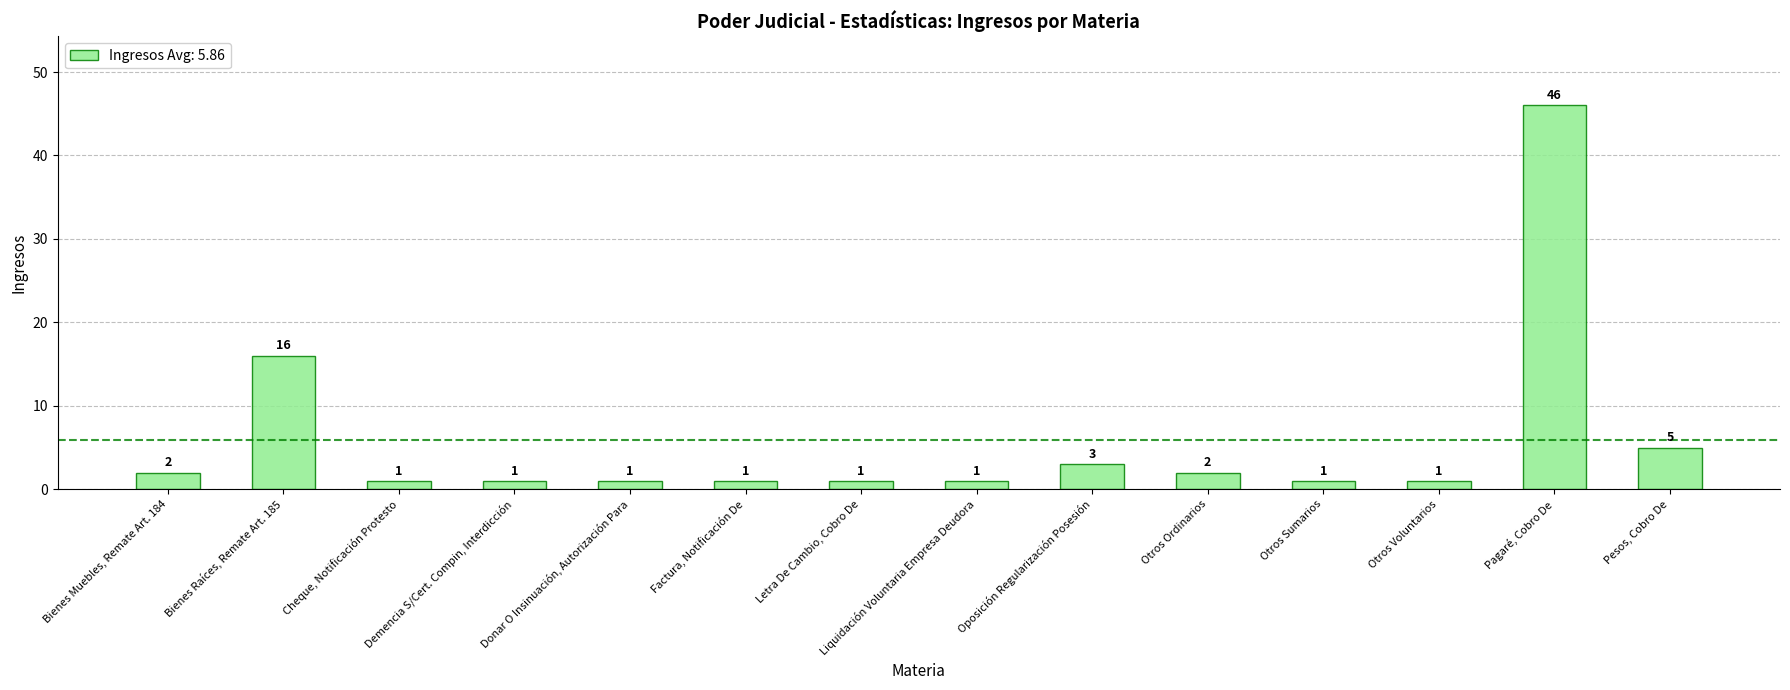

What is the sum of the values at Factura, Notificación De and Oposición Regularización Posesión?

4